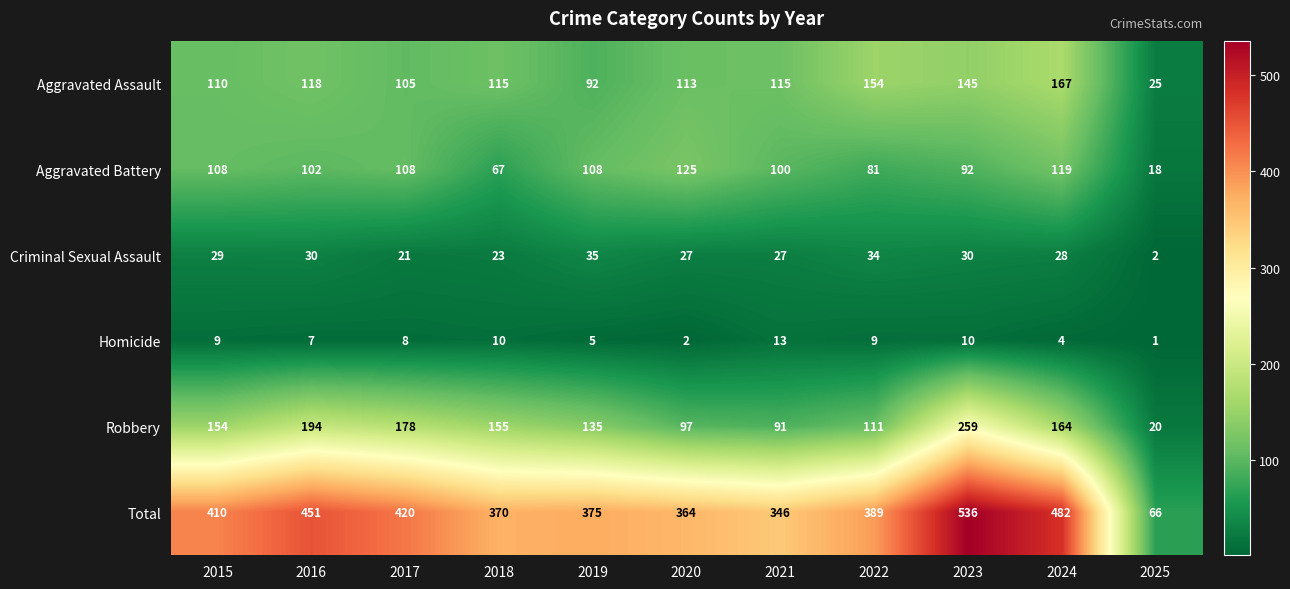

Which series changed the most between 2016 and 2019?

Total